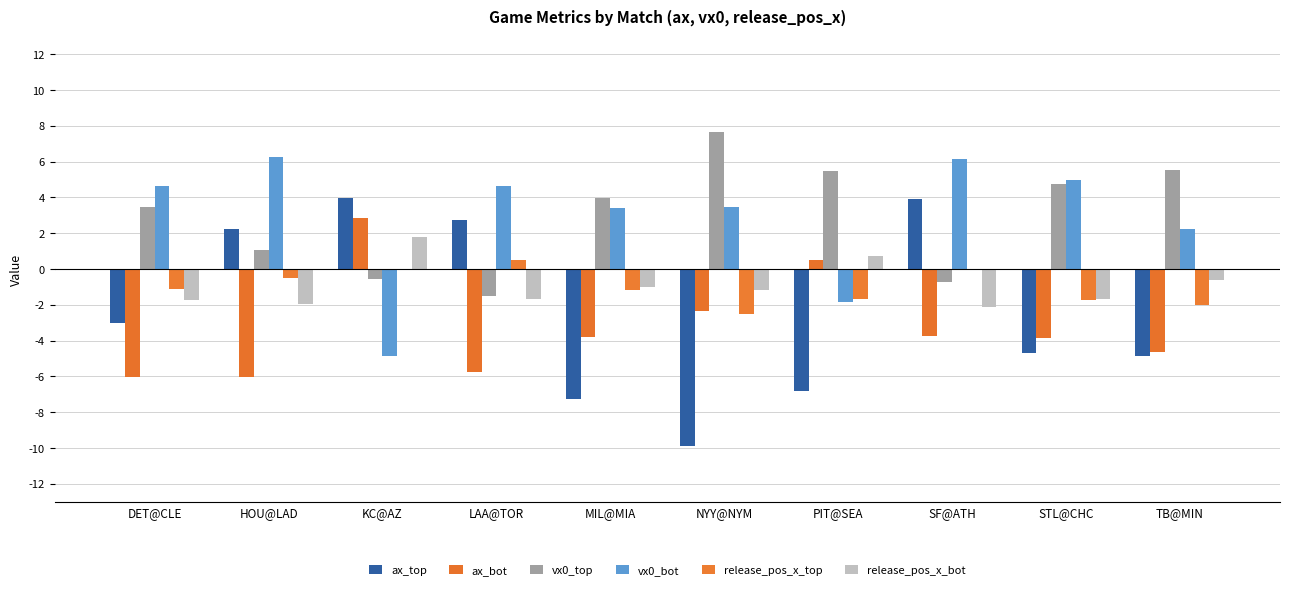

Reading left to right, list all the values displayed in this chart.

ax_top: DET@CLE=-3.0	HOU@LAD=2.2	KC@AZ=4.0	LAA@TOR=2.8	MIL@MIA=-7.3	NYY@NYM=-9.9	PIT@SEA=-6.8	SF@ATH=3.9	STL@CHC=-4.7	TB@MIN=-4.9
ax_bot: DET@CLE=-6.0	HOU@LAD=-6.0	KC@AZ=2.9	LAA@TOR=-5.8	MIL@MIA=-3.8	NYY@NYM=-2.4	PIT@SEA=0.5	SF@ATH=-3.7	STL@CHC=-3.8	TB@MIN=-4.6
vx0_top: DET@CLE=3.5	HOU@LAD=1.0	KC@AZ=-0.5	LAA@TOR=-1.5	MIL@MIA=4.0	NYY@NYM=7.7	PIT@SEA=5.5	SF@ATH=-0.7	STL@CHC=4.7	TB@MIN=5.5
vx0_bot: DET@CLE=4.6	HOU@LAD=6.3	KC@AZ=-4.8	LAA@TOR=4.6	MIL@MIA=3.4	NYY@NYM=3.5	PIT@SEA=-1.9	SF@ATH=6.2	STL@CHC=5.0	TB@MIN=2.3
release_pos_x_top: DET@CLE=-1.1	HOU@LAD=-0.5	KC@AZ=0.0	LAA@TOR=0.5	MIL@MIA=-1.2	NYY@NYM=-2.5	PIT@SEA=-1.7	SF@ATH=-0.0	STL@CHC=-1.7	TB@MIN=-2.0
release_pos_x_bot: DET@CLE=-1.7	HOU@LAD=-2.0	KC@AZ=1.8	LAA@TOR=-1.7	MIL@MIA=-1.0	NYY@NYM=-1.2	PIT@SEA=0.7	SF@ATH=-2.1	STL@CHC=-1.7	TB@MIN=-0.6